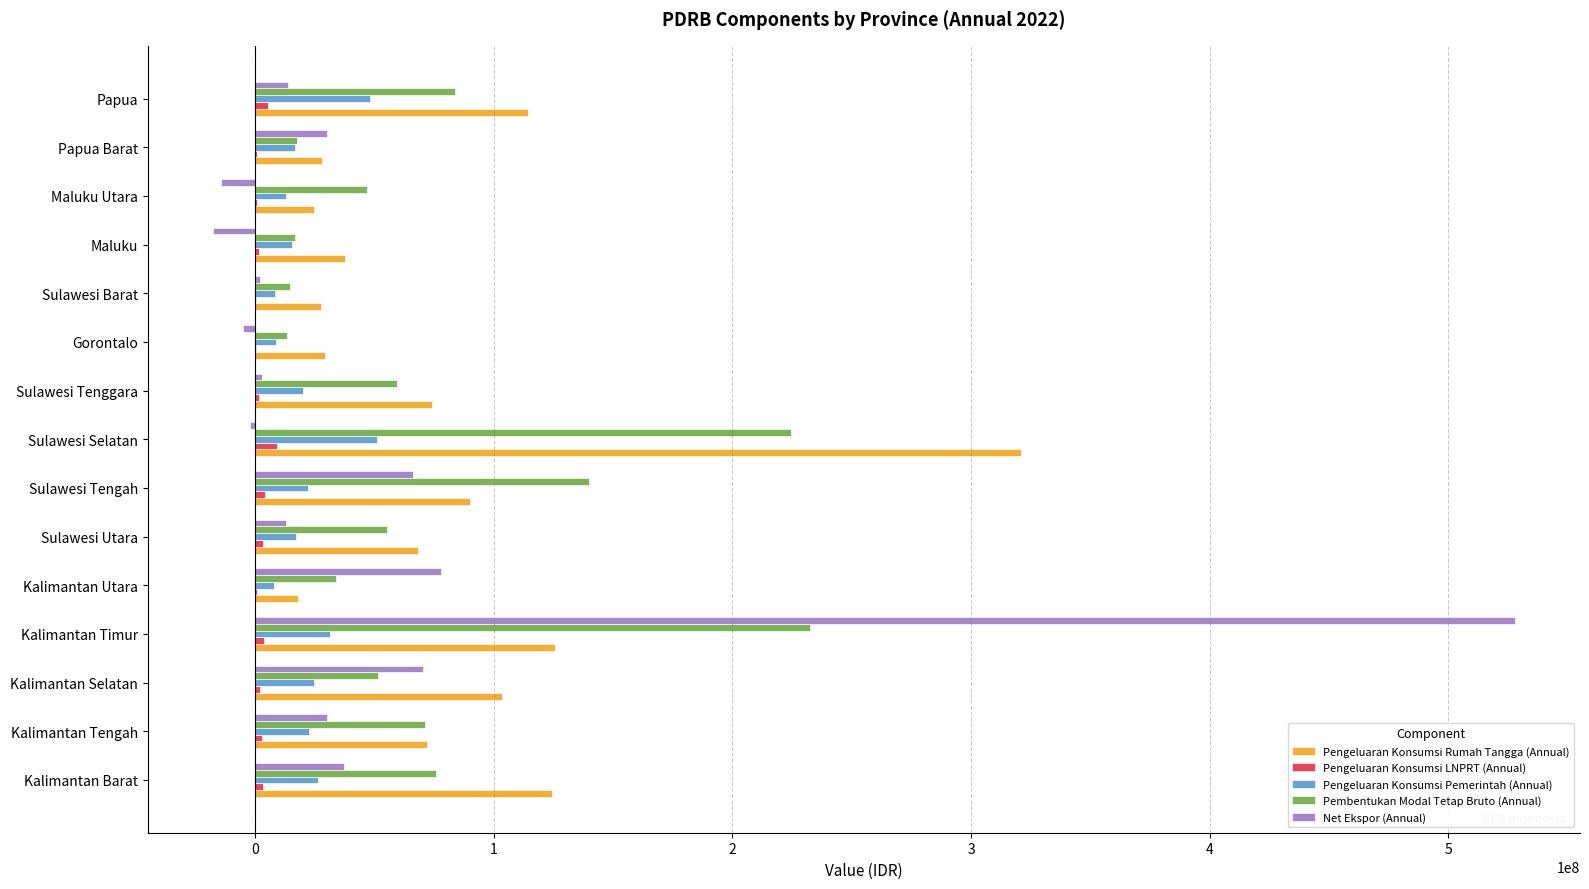

Which series changed the most between Sulawesi Utara and Sulawesi Tengah?

Pembentukan Modal Tetap Bruto (Annual)